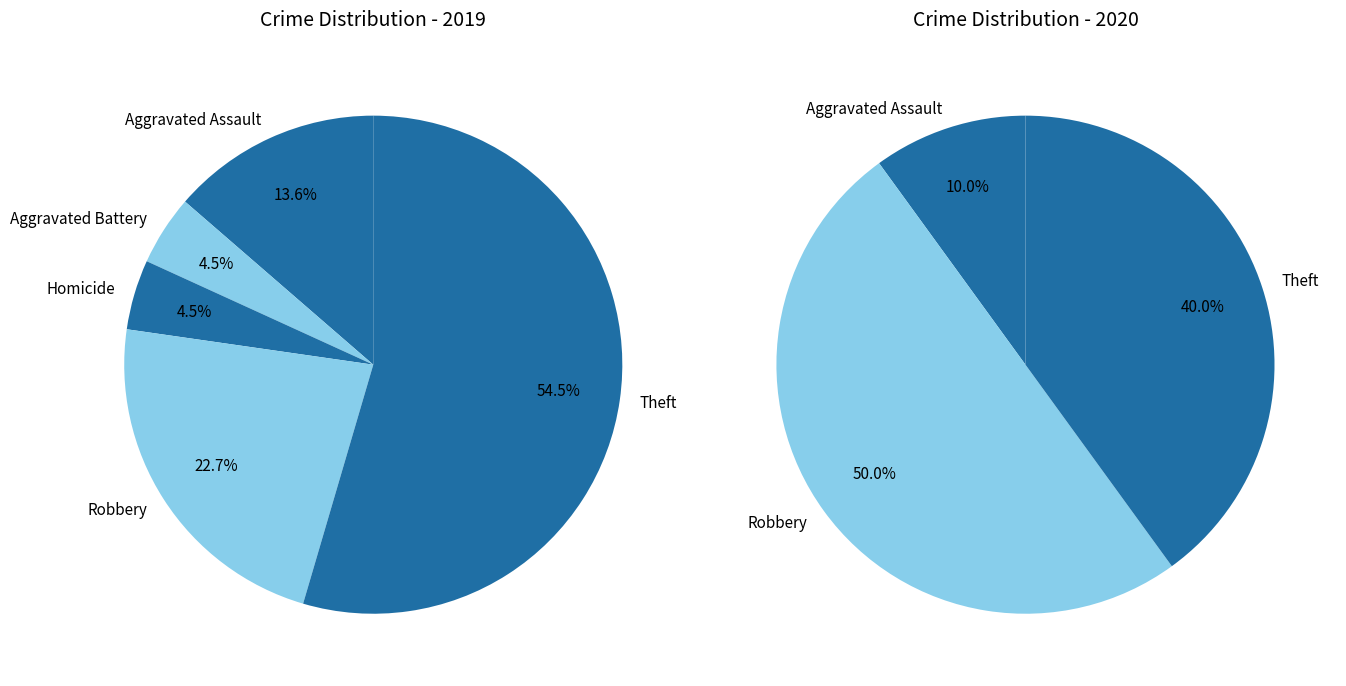

Combined, what portion of the pie is Aggravated Battery and Theft?

59.1%